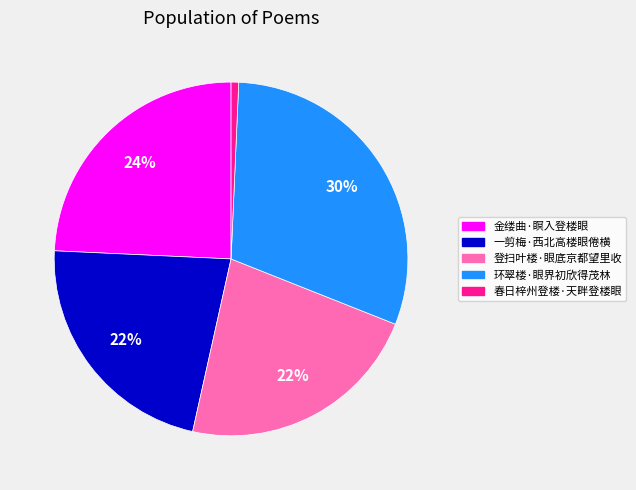

The 一剪梅·西北高楼眼倦横 slice represents 22% of the pie. True or false?

True